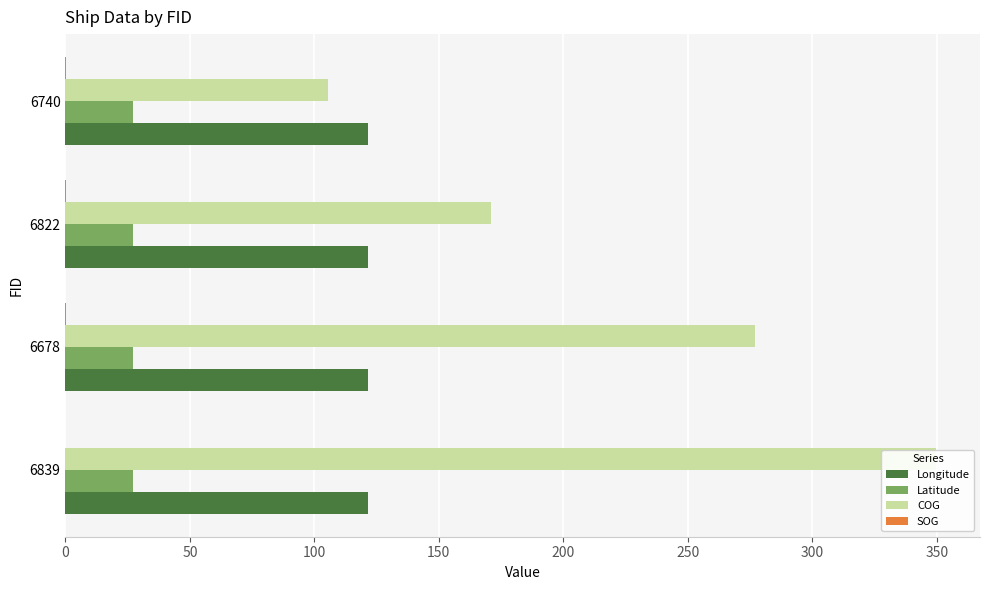

Read the Longitude value at 6839.

121.6